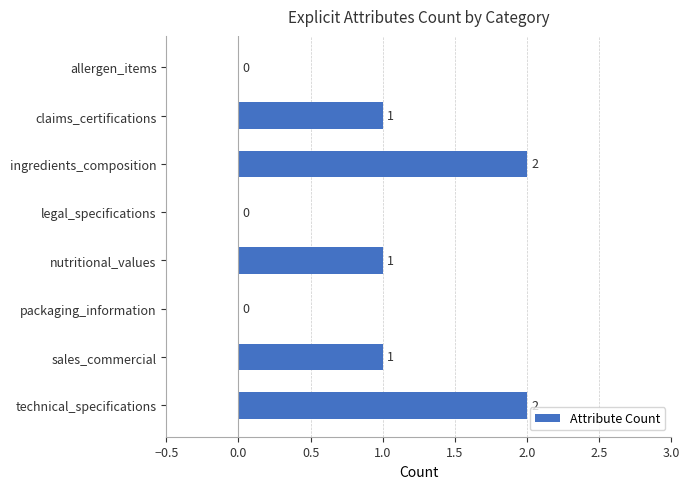

How many distinct data groups are displayed?

1